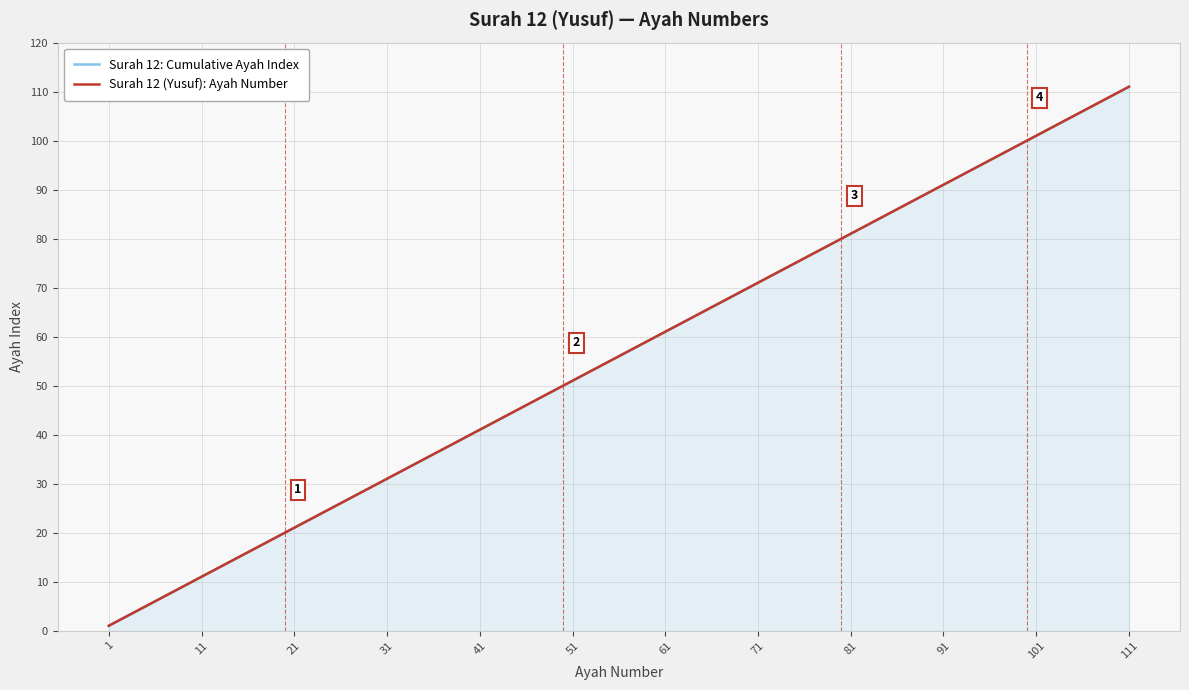

What is the greatest value displayed?

111